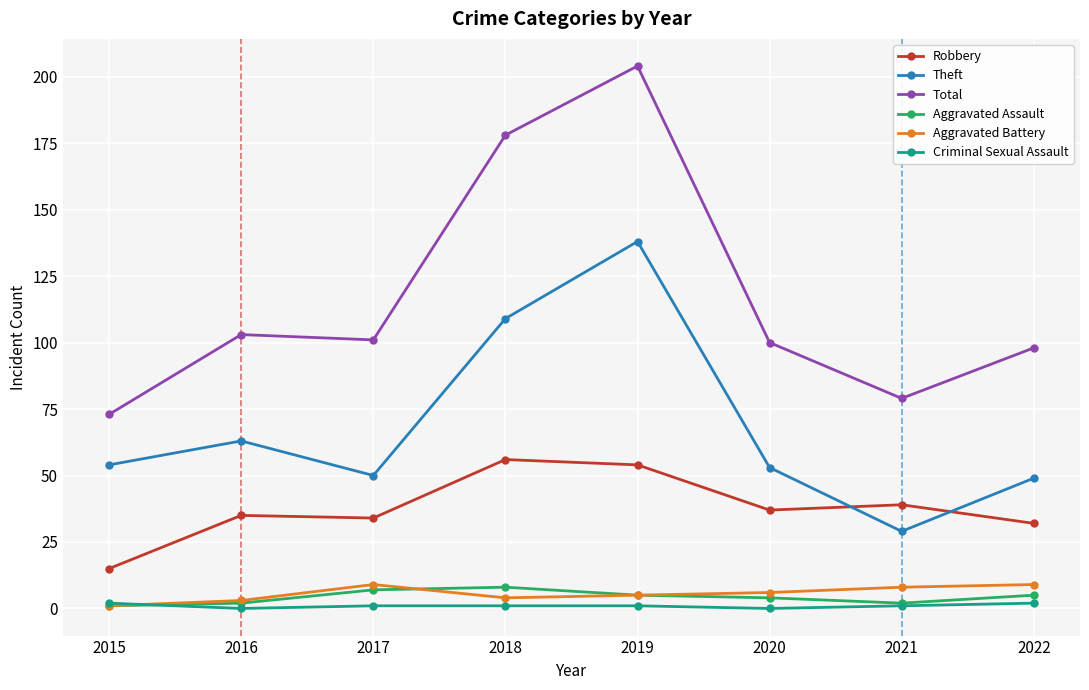

True or false: Robbery has more than 1 interior local peaks.

True